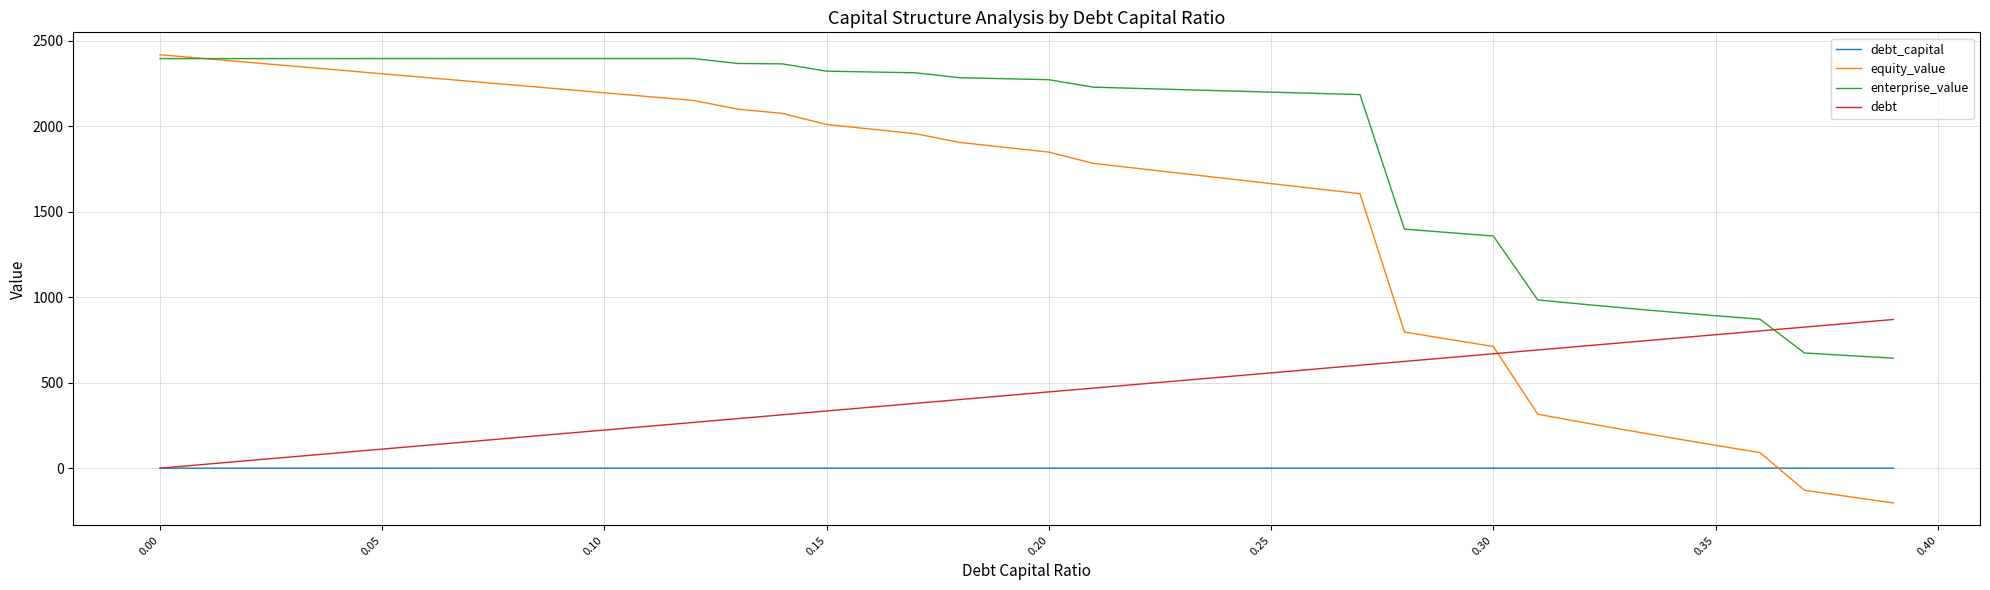

Rank the series by their average value, from lowest to highest.

debt_capital, debt, equity_value, enterprise_value